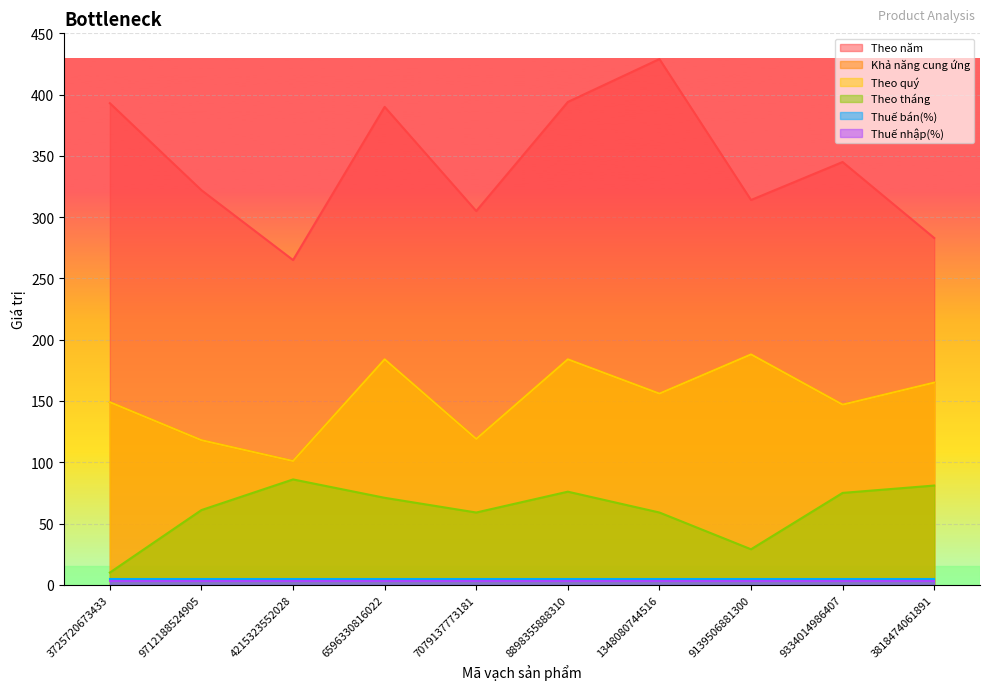

What is the highest value of the Theo năm series?

429